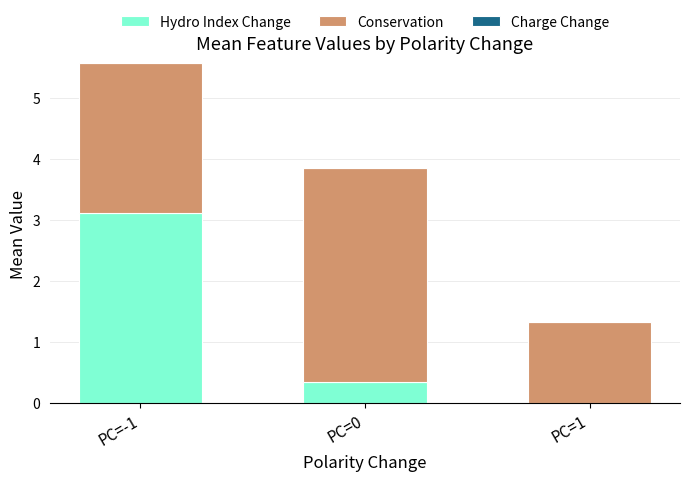

What is the maximum value for Hydro Index Change?

3.1